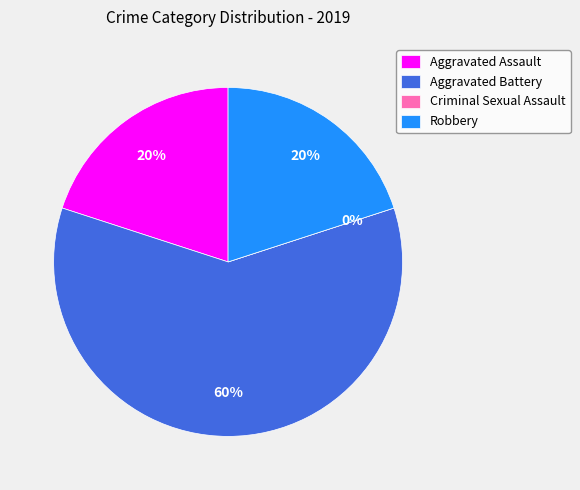

Which category has the biggest portion of the pie?

Aggravated Battery